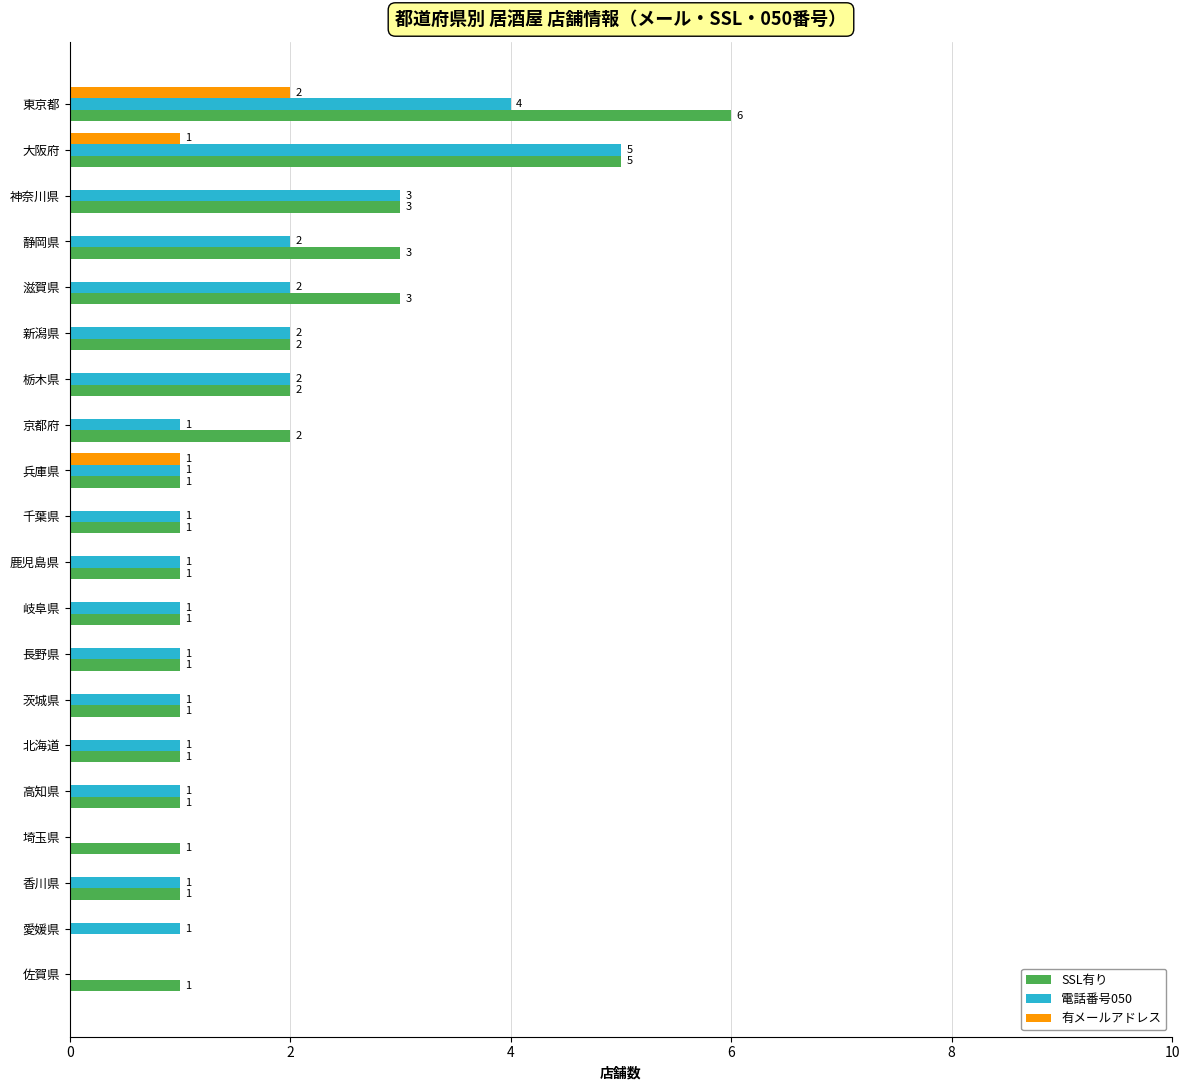

What is the sum of the SSL有り values at 愛媛県 and 大阪府?

5